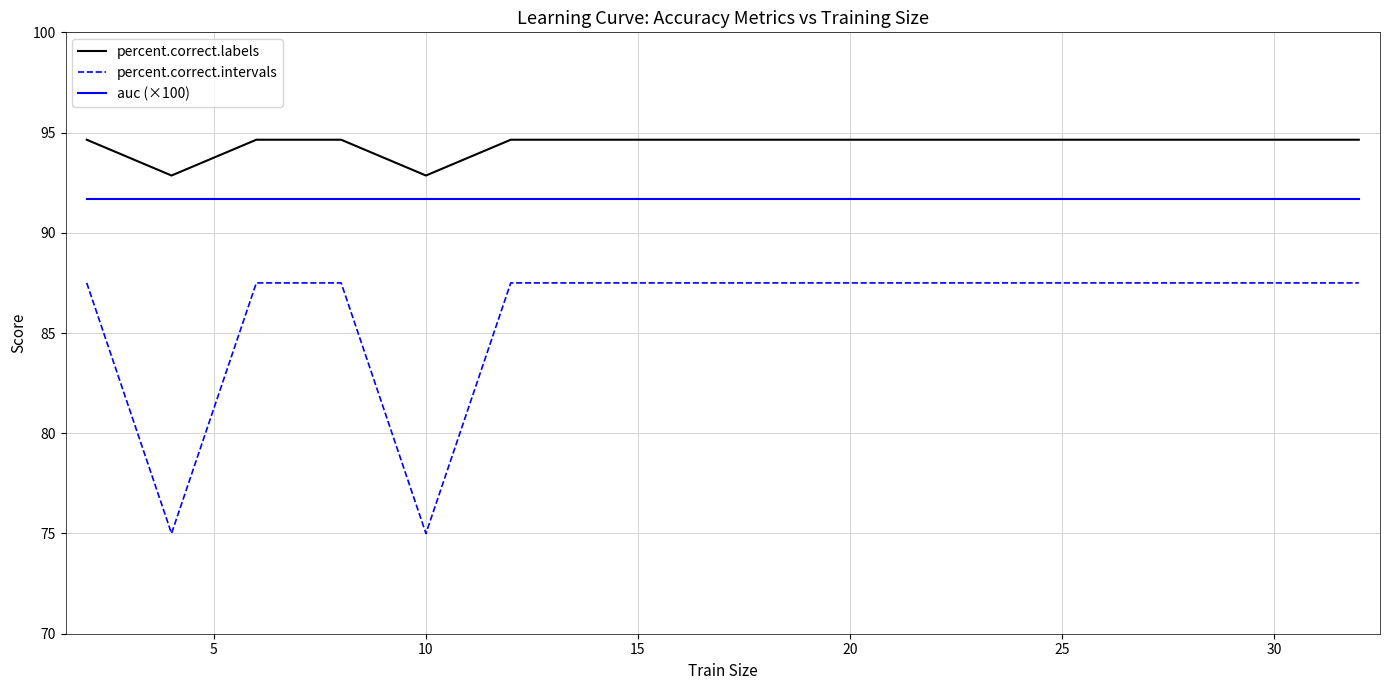

Which series has the largest total across all categories?

percent.correct.labels